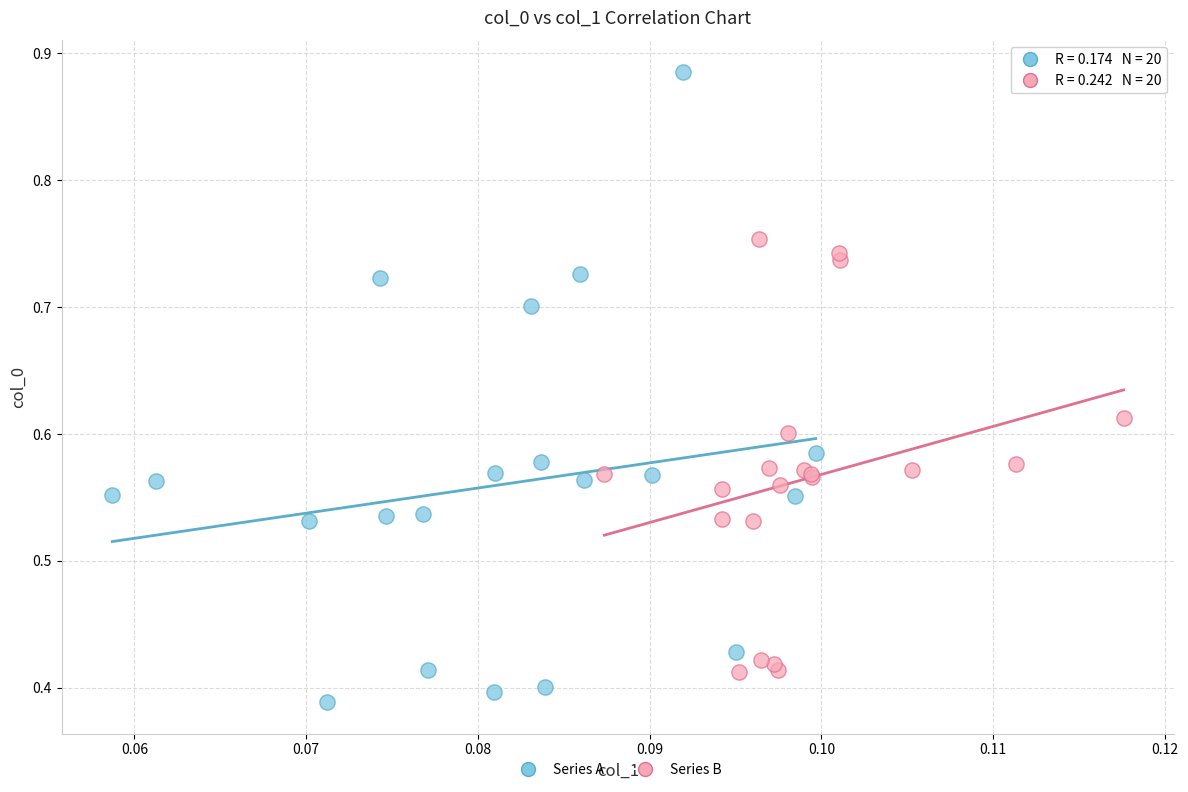

Which series has the widest spread of Y values?

Series A